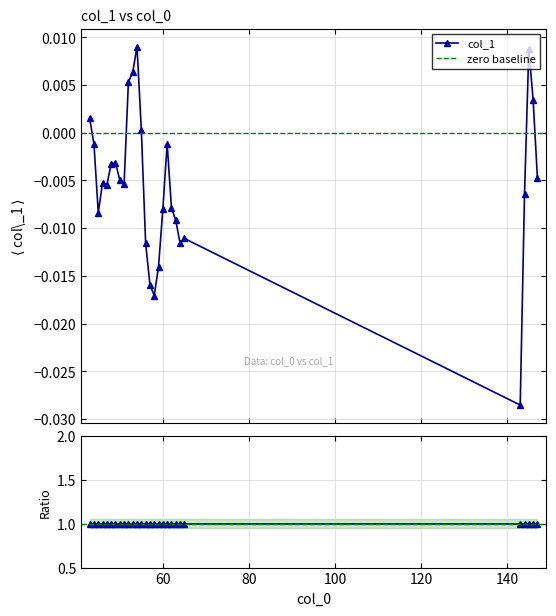

Does the chart have visible grid lines?

Yes